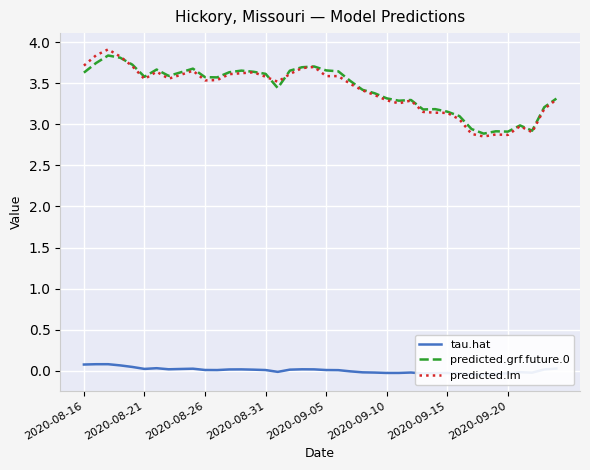

How many data points does each series have?

40